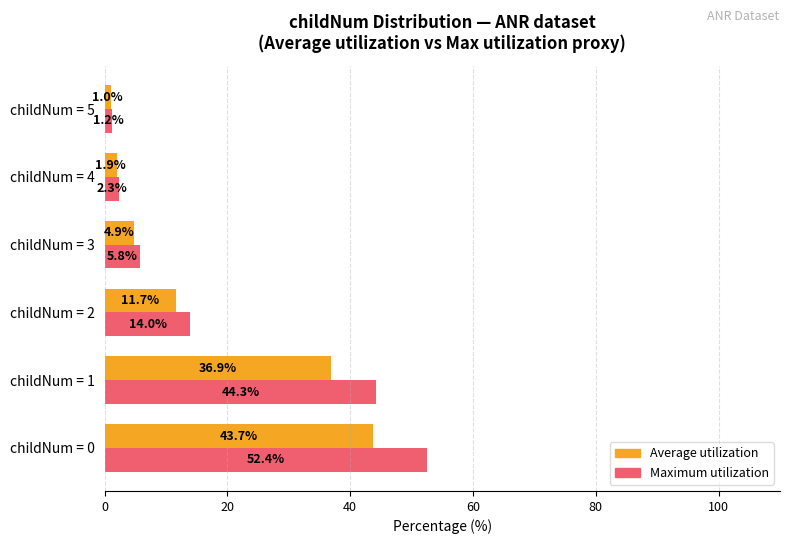

At which category is the sum across all series the highest?

childNum = 0